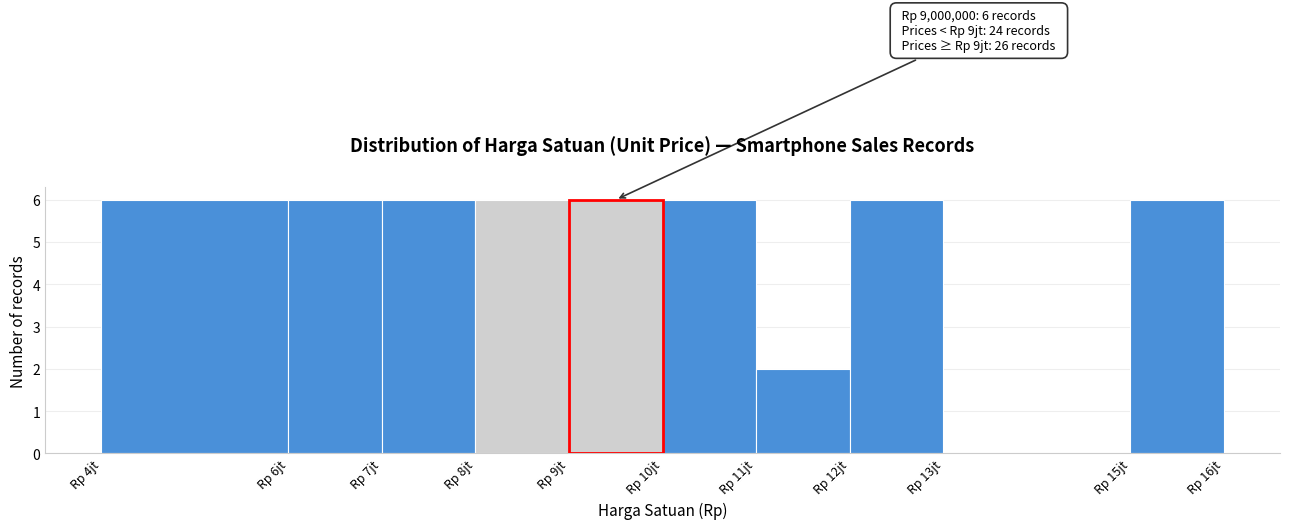

Reading right to left, transcribe all the data shown in this chart.

Rp 15jt=6	Rp 13jt=0	Rp 12jt=6	Rp 11jt=2	Rp 10jt=6	Rp 9jt=6	Rp 8jt=6	Rp 7jt=6	Rp 6jt=6	Rp 4jt=6